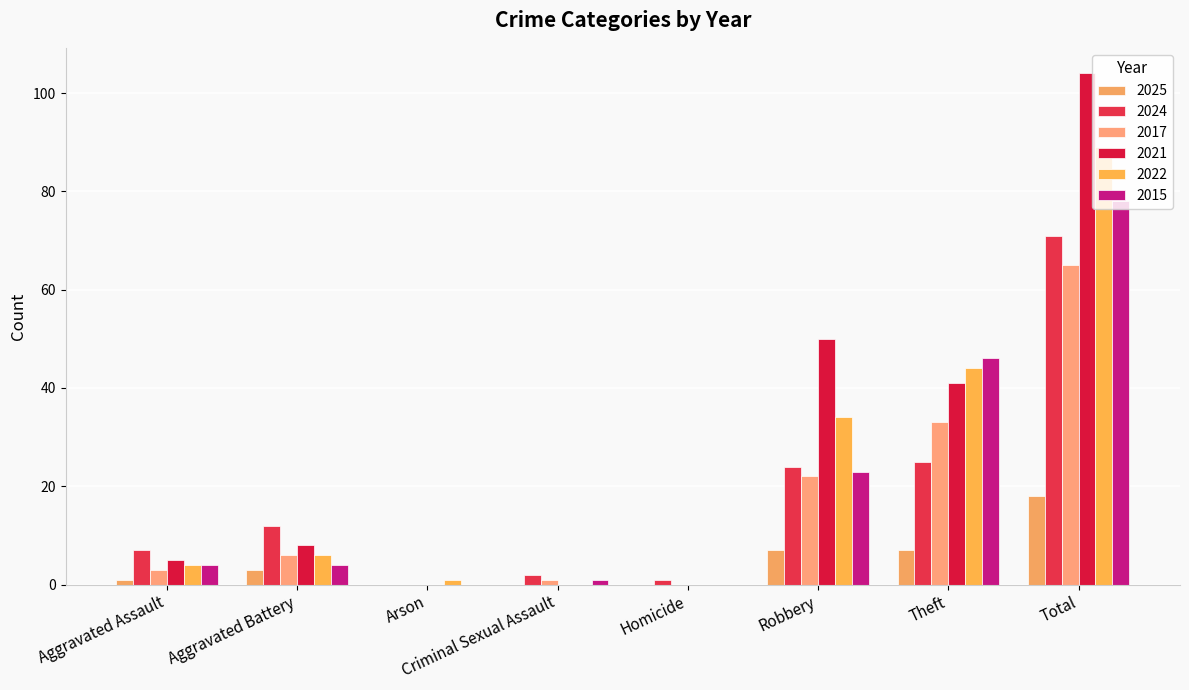

Which series has the largest total across all categories?

2021